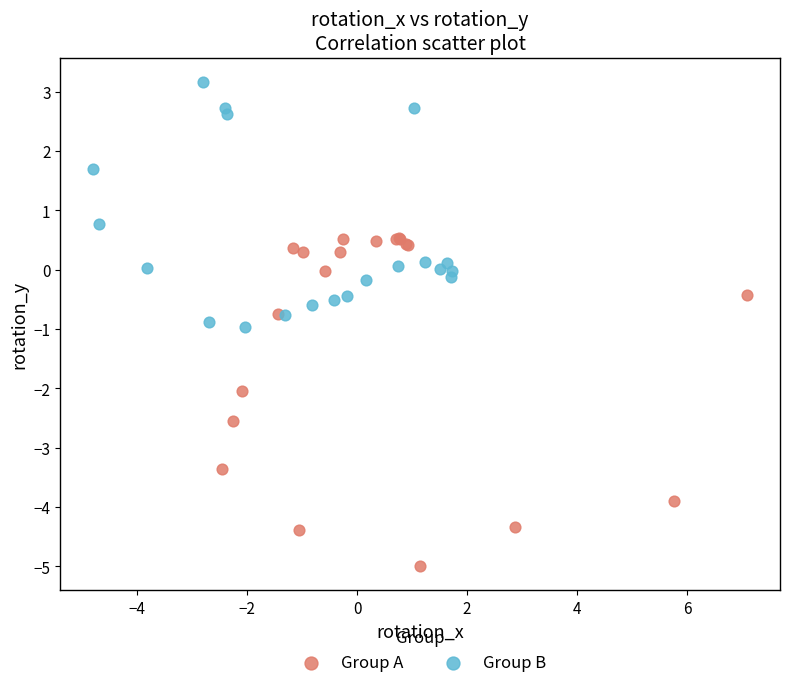

Which series has the largest Y range (max minus min)?

Group A